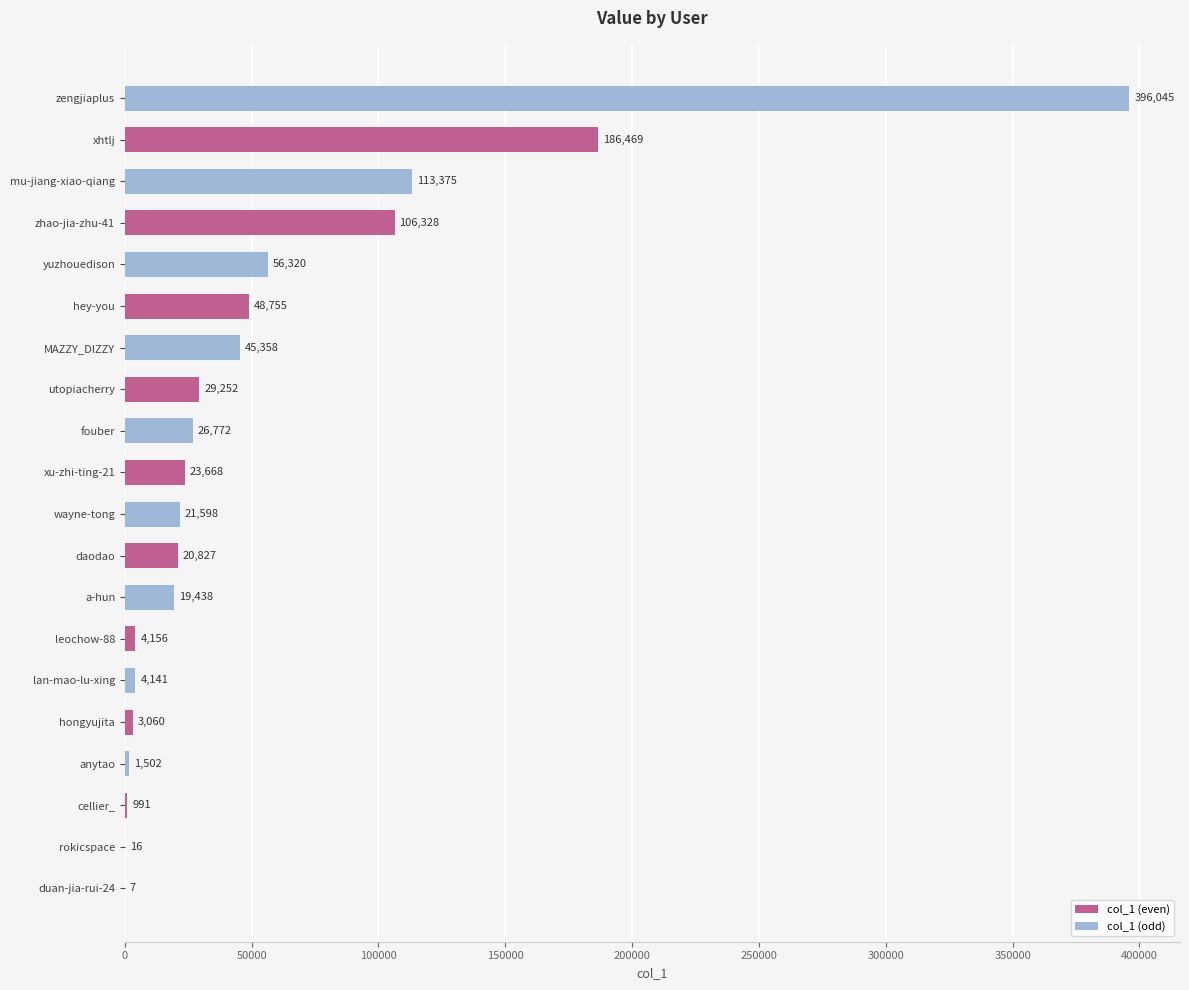

Which label corresponds to the largest value in the chart?

zengjiaplus